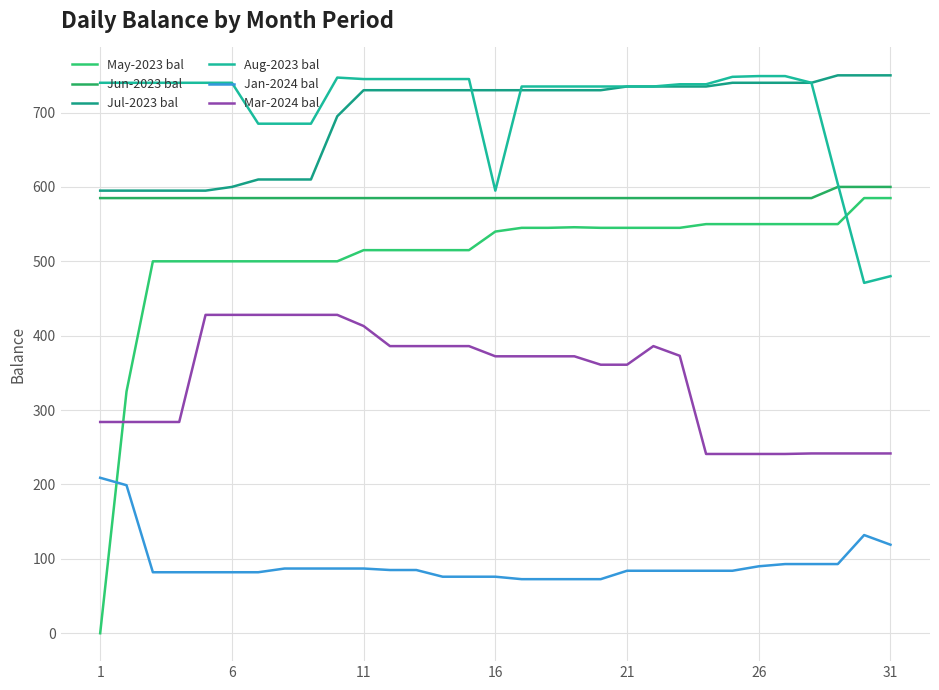

Does the chart display data point markers on the line(s)?

No